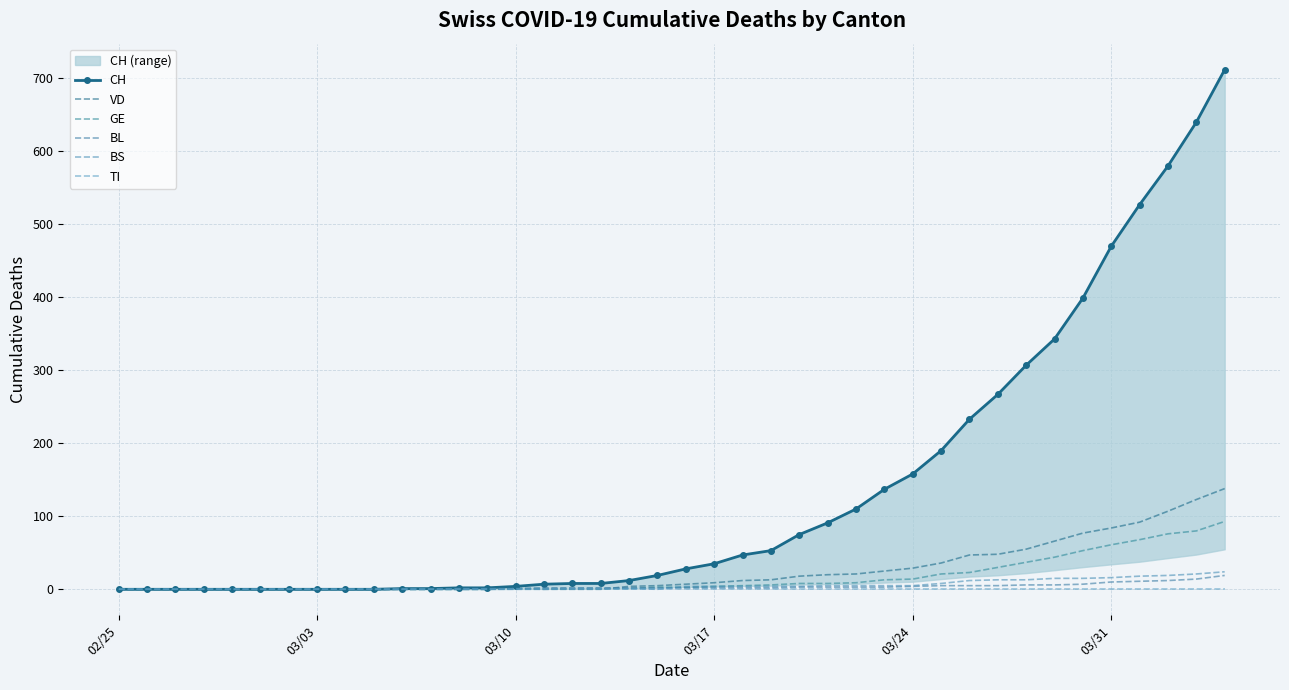

True or false: BS and CH intersect in this chart.

False